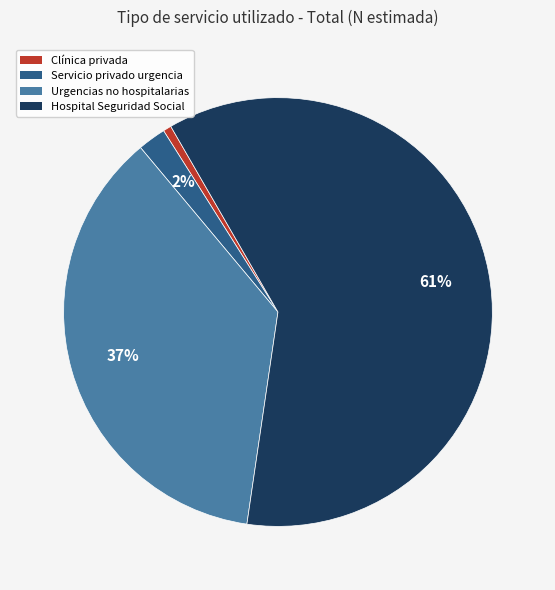

Is there any slice that represents more than half of the pie?

Yes